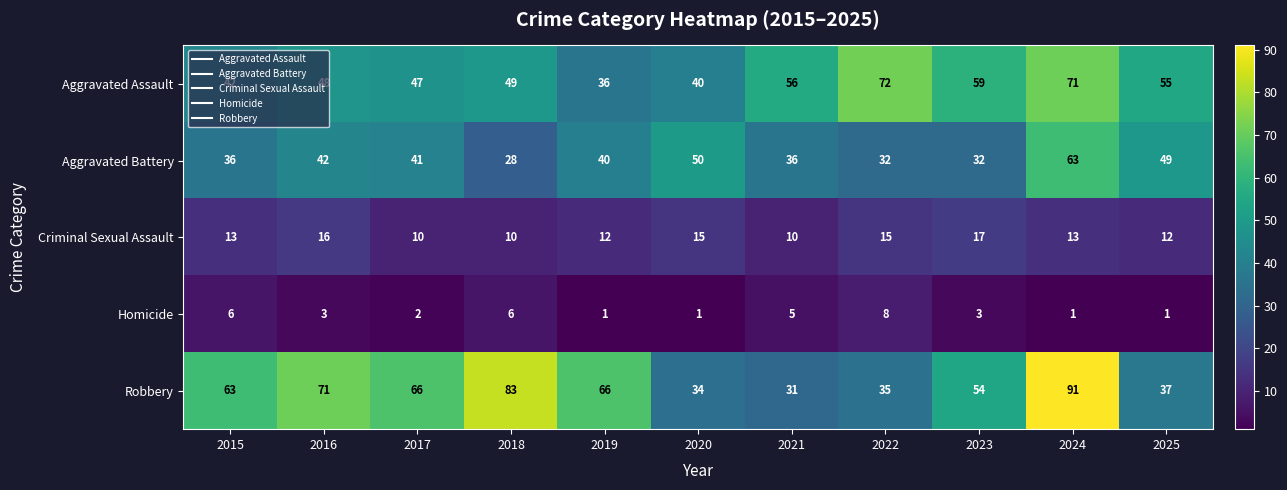

What is the difference between the highest and lowest values at 2021?

51